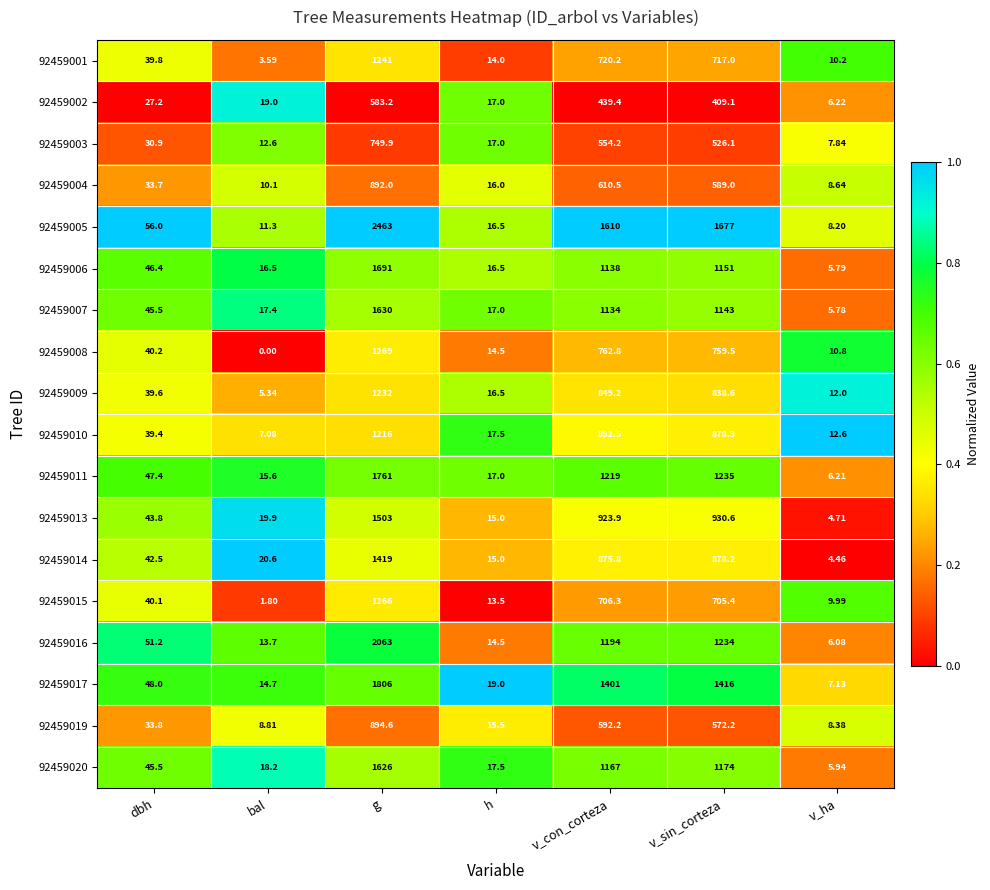

At which category does the chart reach its peak across all series?

g